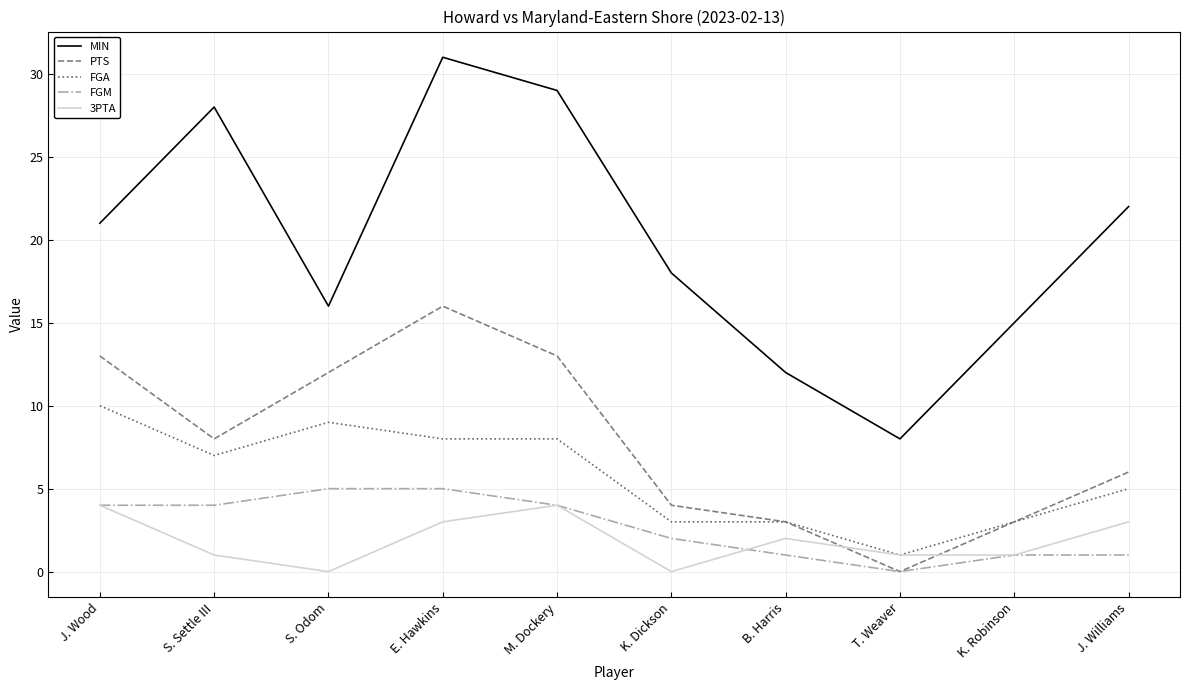

True or false: MIN and PTS cross at least once.

False